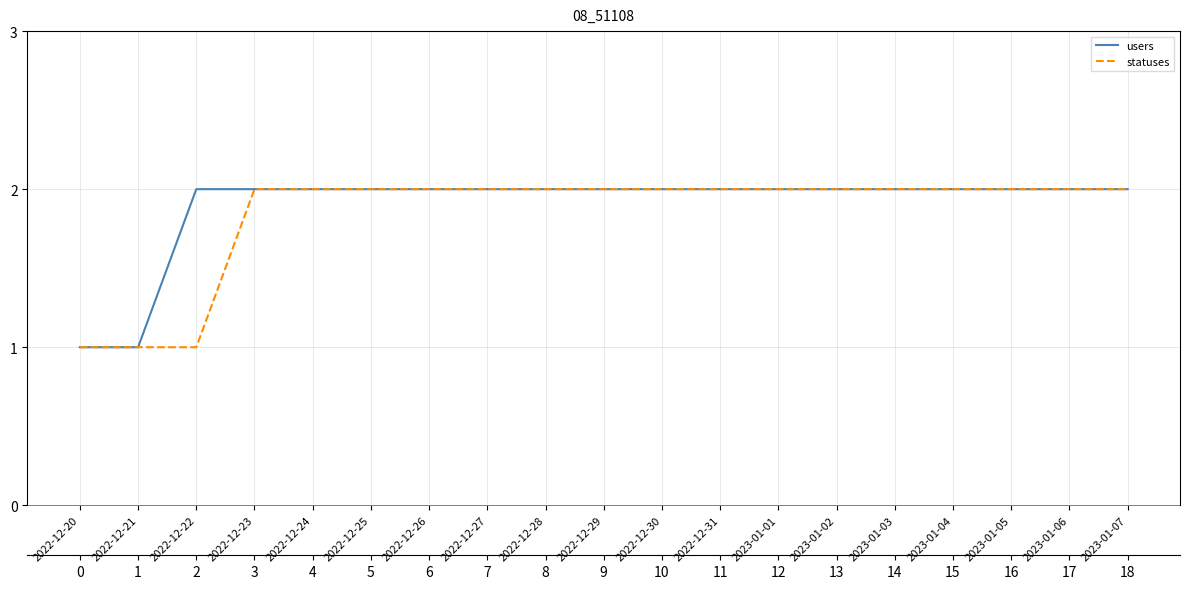

Does the chart display data point markers on the line(s)?

No